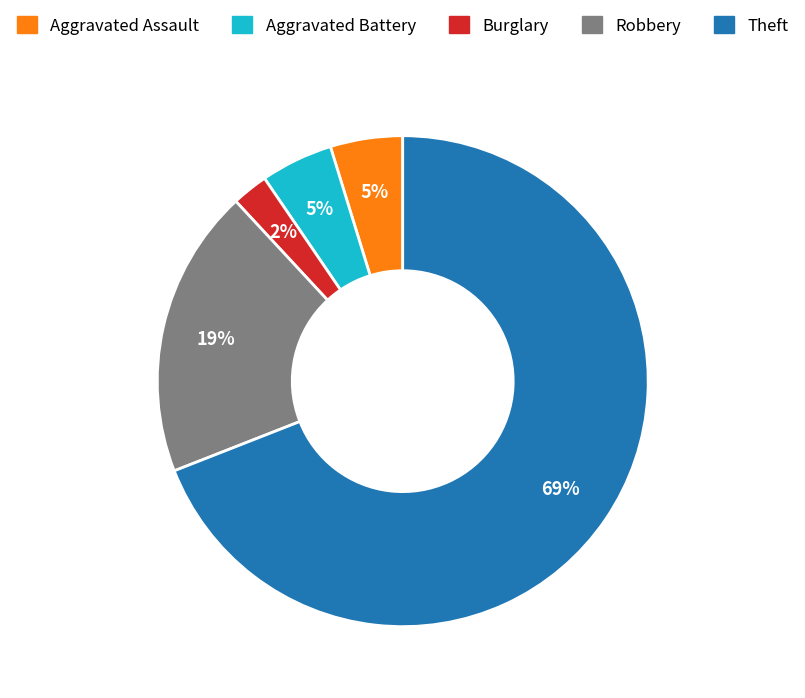

To the nearest percent, what is the difference between the largest and smallest slice percentages?

67%